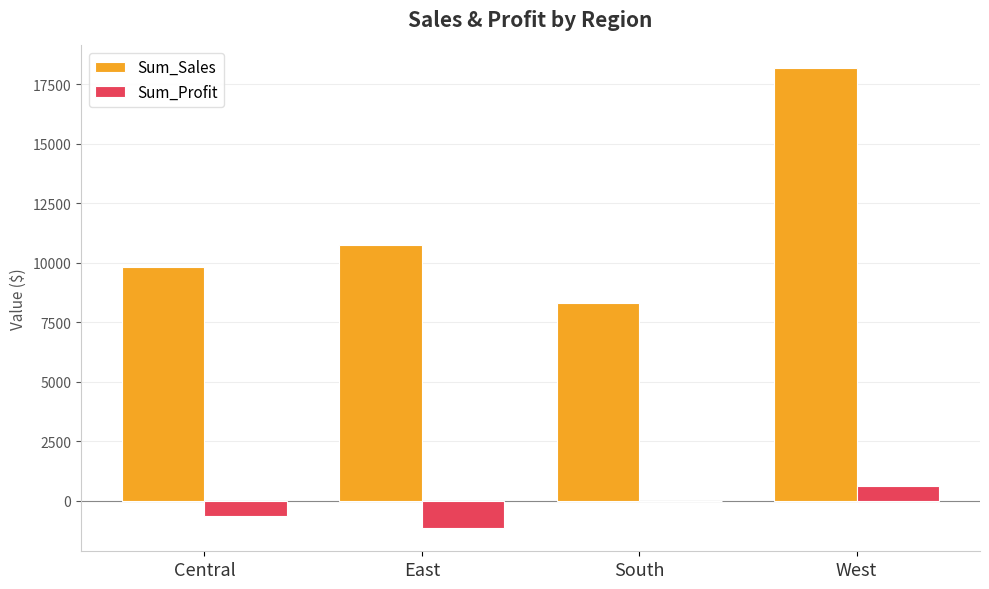

What is the greatest value displayed?

18161.8